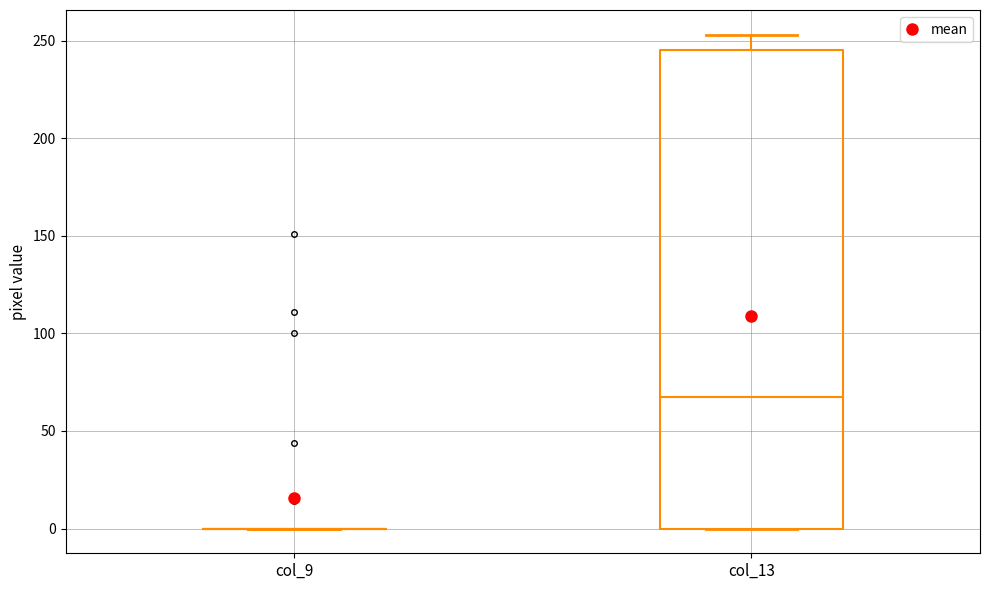

Reading left to right, read every box against the y-axis: the position of its median line, the range the box covers, and the ends of its whiskers. The values are not printed on the chart, so give them approximately, as read against the axis.

col_9: box collapsed to a line at 0, whiskers 0 to 0
col_13: median 70, box 0 to 245, whiskers 0 to 255